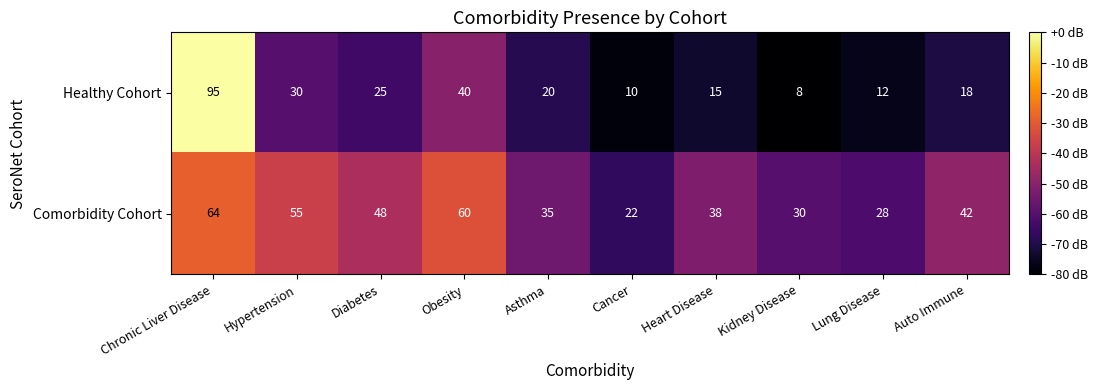

Rank the series by their average value, from lowest to highest.

Healthy Cohort, Comorbidity Cohort